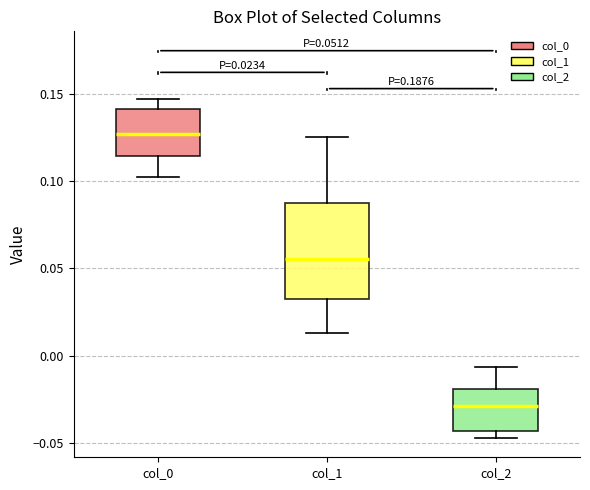

Comparing the boxes themselves (not the whiskers), which one is the tallest?

col_1